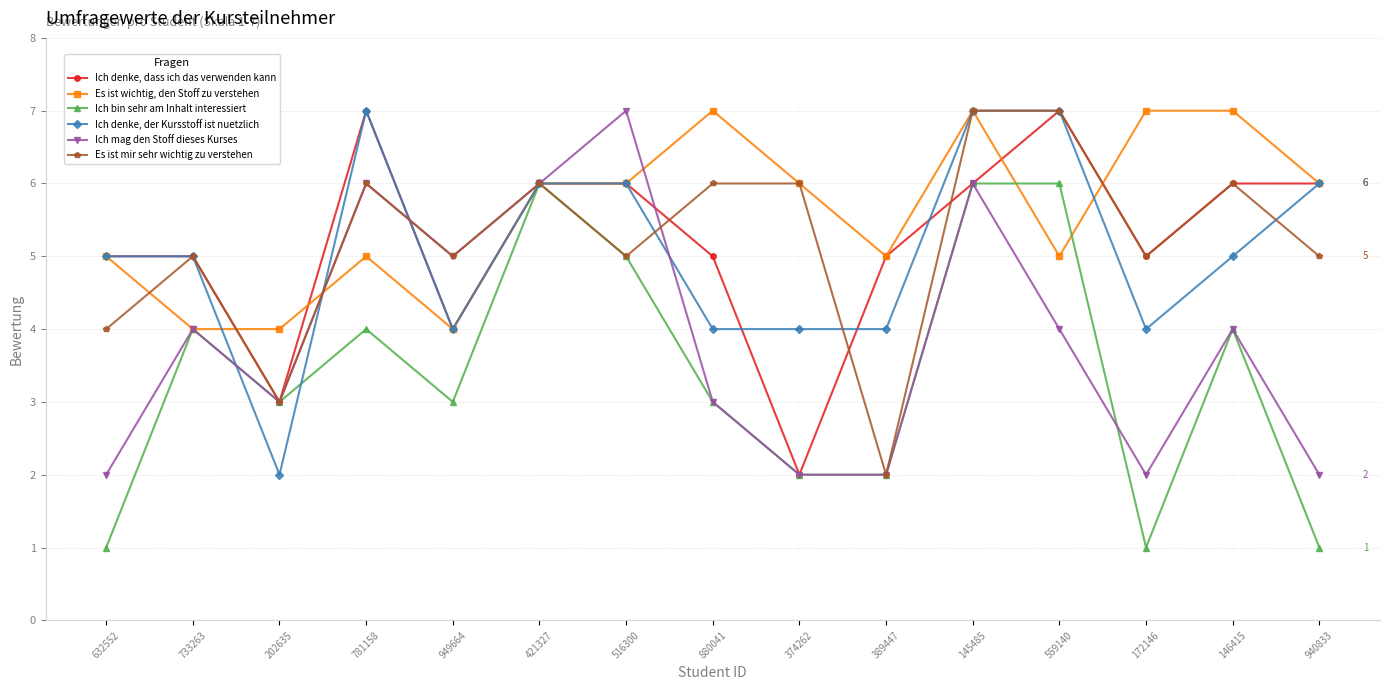

Which series has the largest total across all categories?

Es ist wichtig, den Stoff zu verstehen